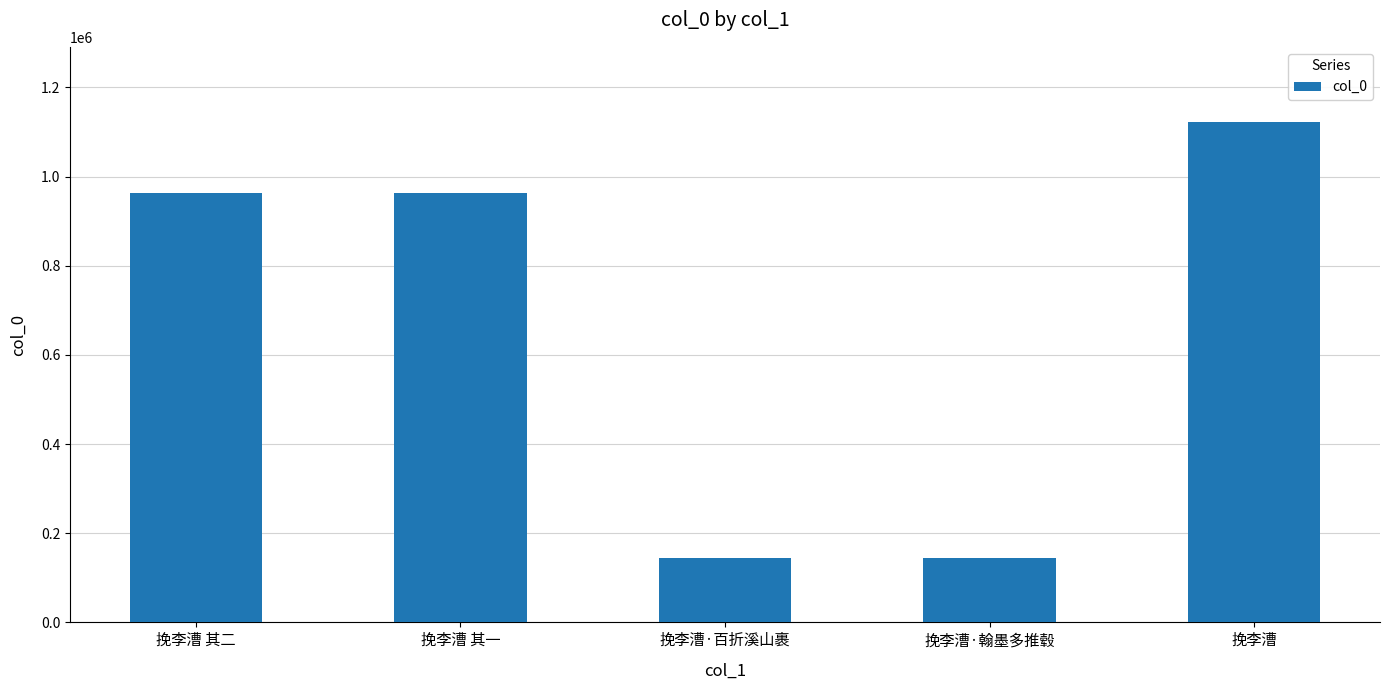

What is the sum of the values at 挽李漕 其二 and 挽李漕·翰墨多推毂?

1107880